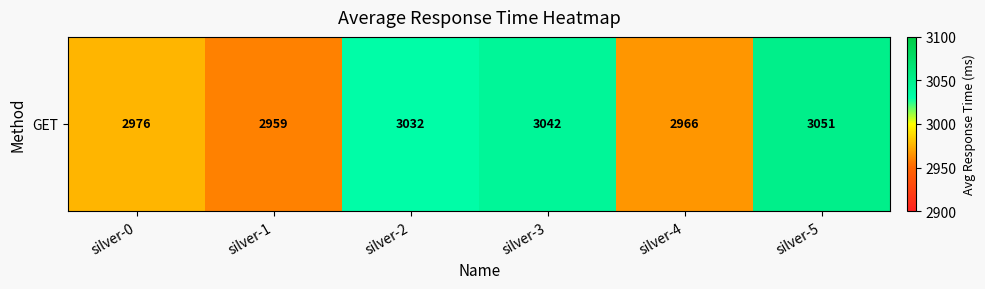

What is the sum of the values at silver-3 and silver-2?

6074